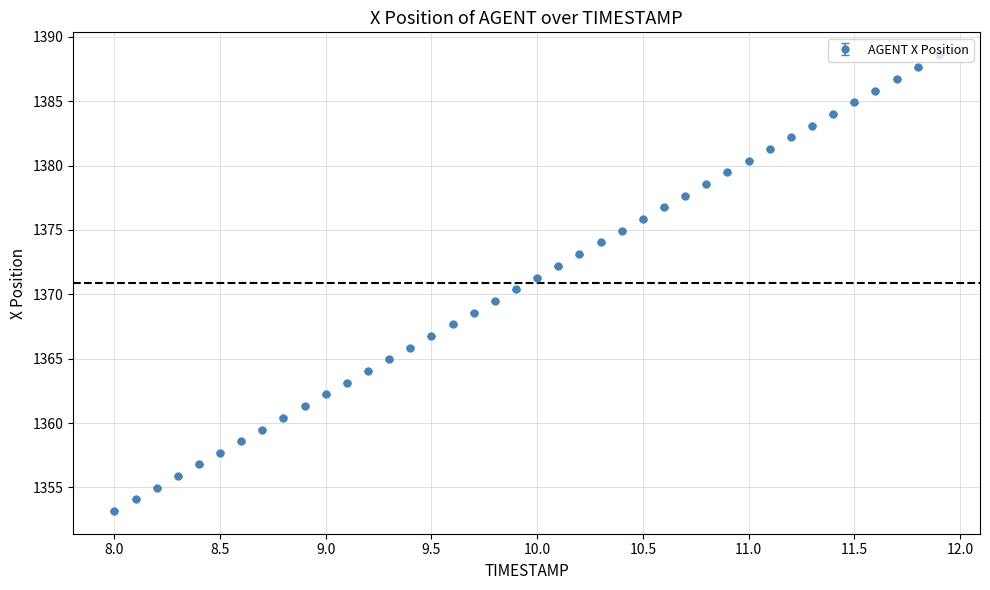

What is the sum of all values?

54834.2